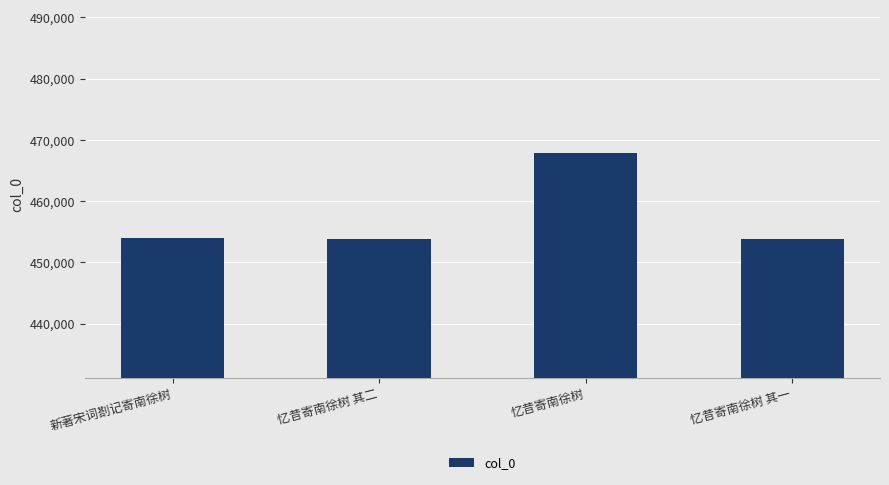

What is the greatest value displayed?

467878